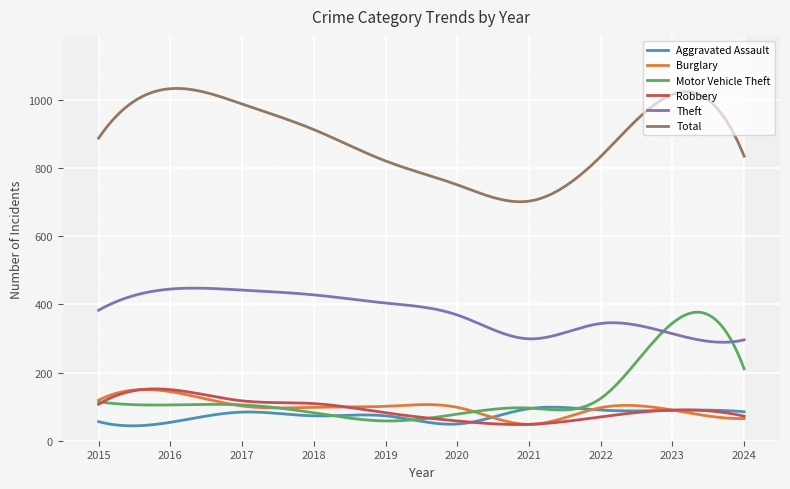

True or false: Theft and Aggravated Assault cross at least once.

False